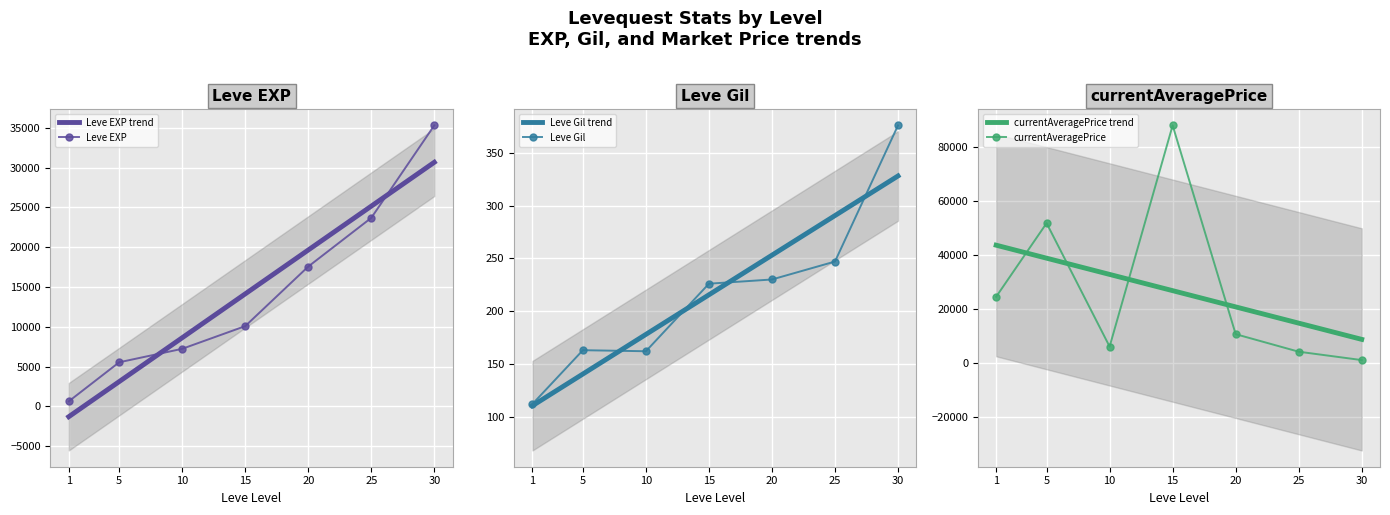

What is the approximate value of Leve EXP at 10?

7230.0